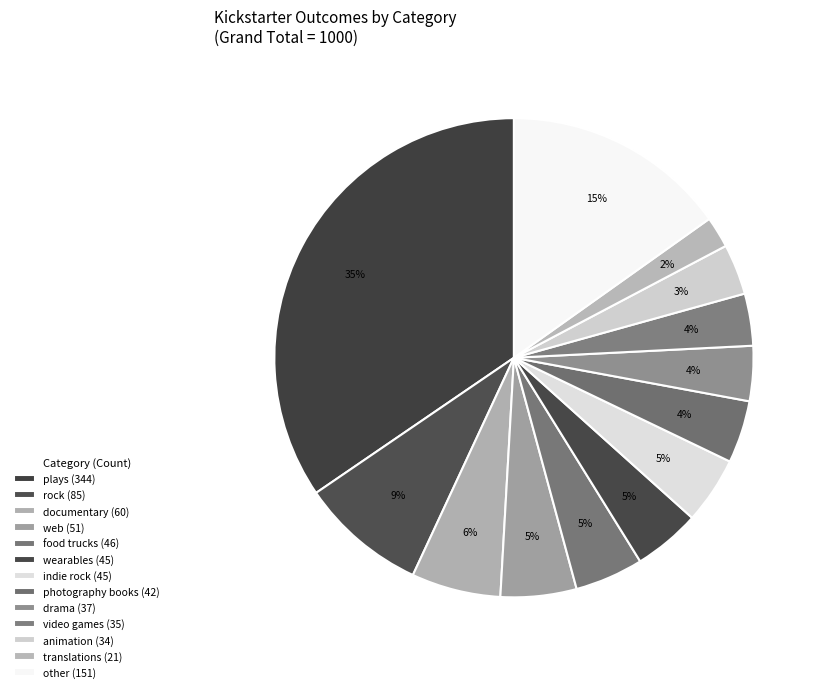

Count the number of slices in the pie.

13